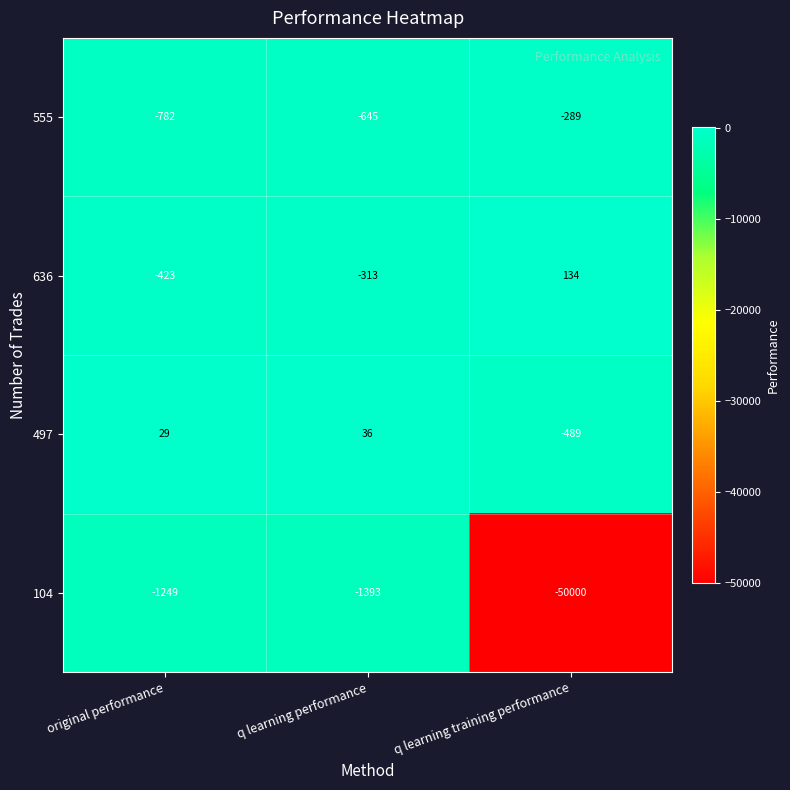

Reading right to left, what are all the values shown in this chart?

555: -289	-645	-782
636: 134	-313	-423
497: -489	36	29
104: -50000	-1393	-1249